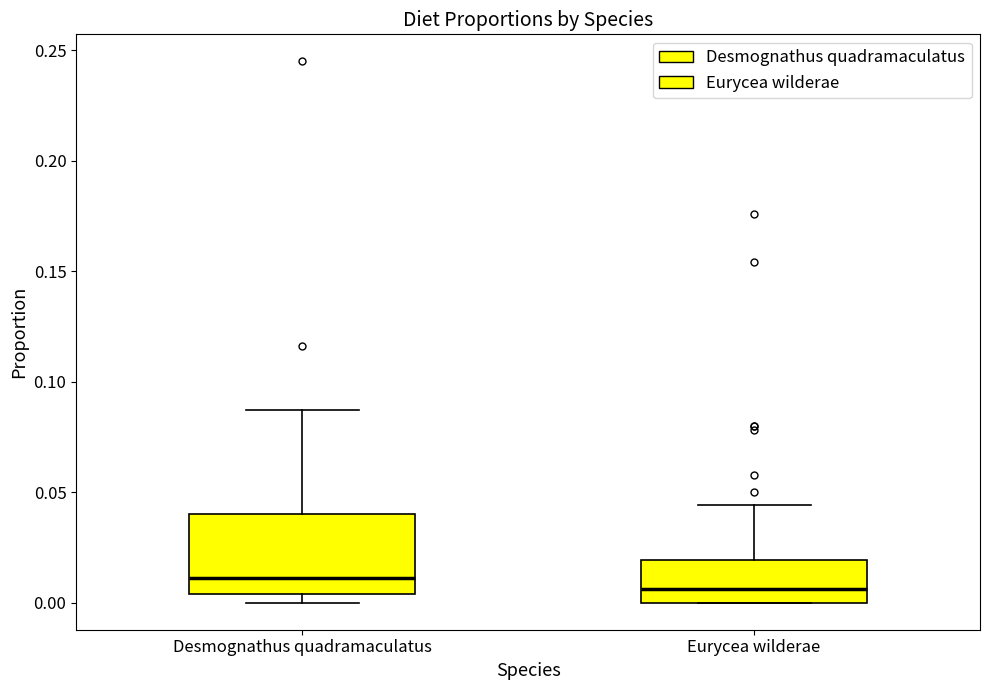

Reading left to right, transcribe this box plot: for each box, give where its median line is, the range the box spans, and where its two whiskers end, as read against the y-axis. The values are not printed on the chart, so give them approximately, as read against the axis.

Desmognathus quadramaculatus: median 0.010, box 0.005 to 0.040, whiskers 0.000 to 0.085
Eurycea wilderae: median 0.005, box 0.000 to 0.020, whiskers 0.000 to 0.045